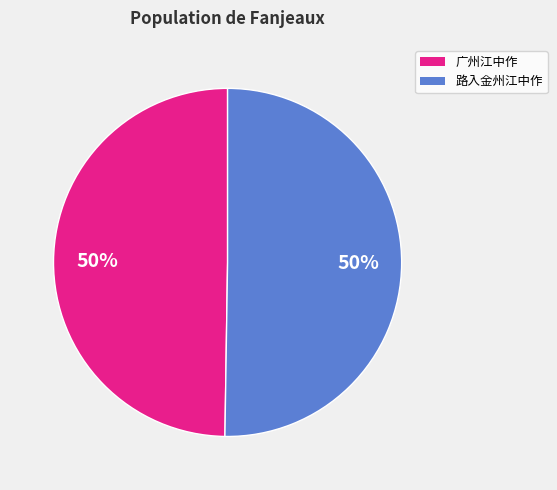

Is there any slice that represents more than half of the pie?

No